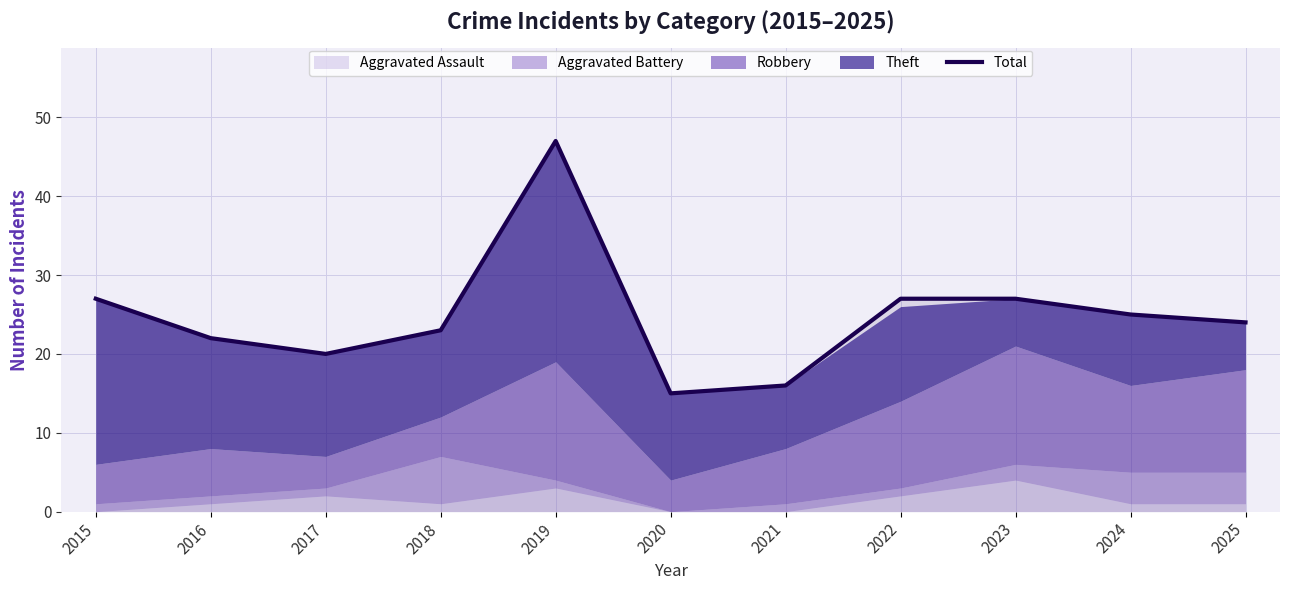

The value at 2020 is 15. True or false?

True